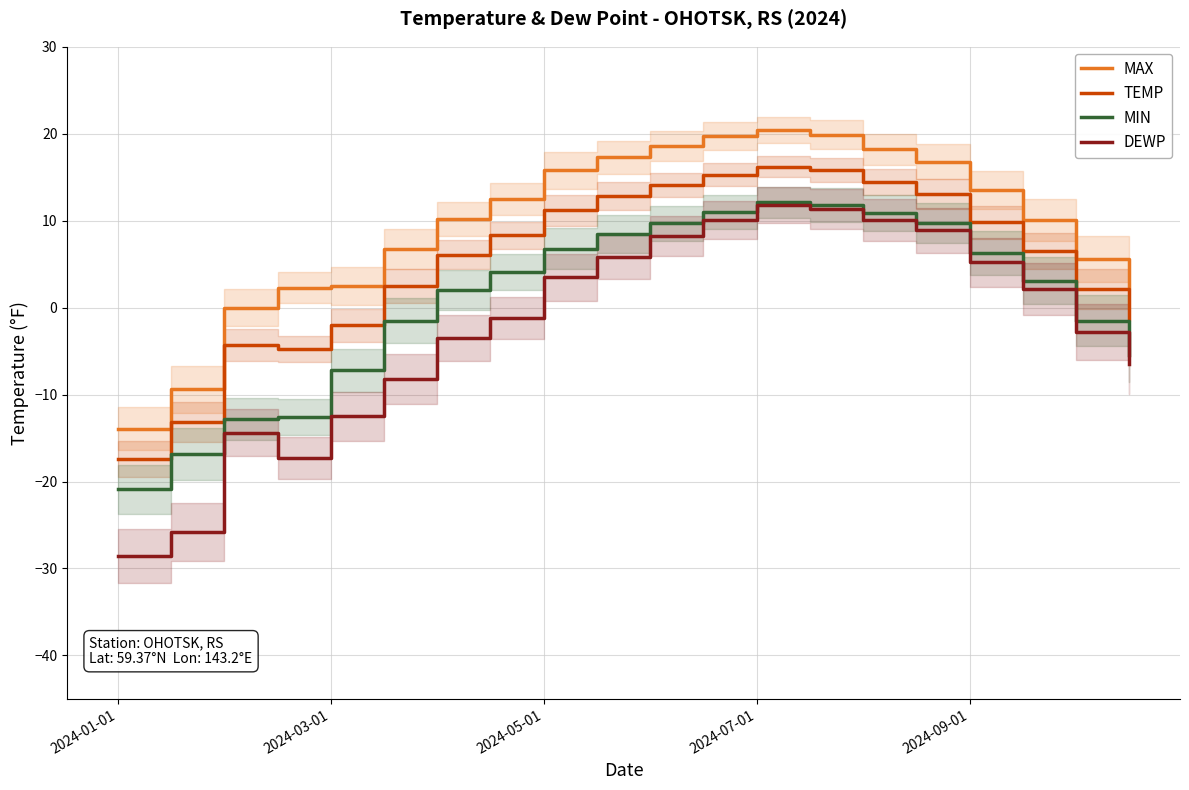

What is the smallest value displayed?

-28.6